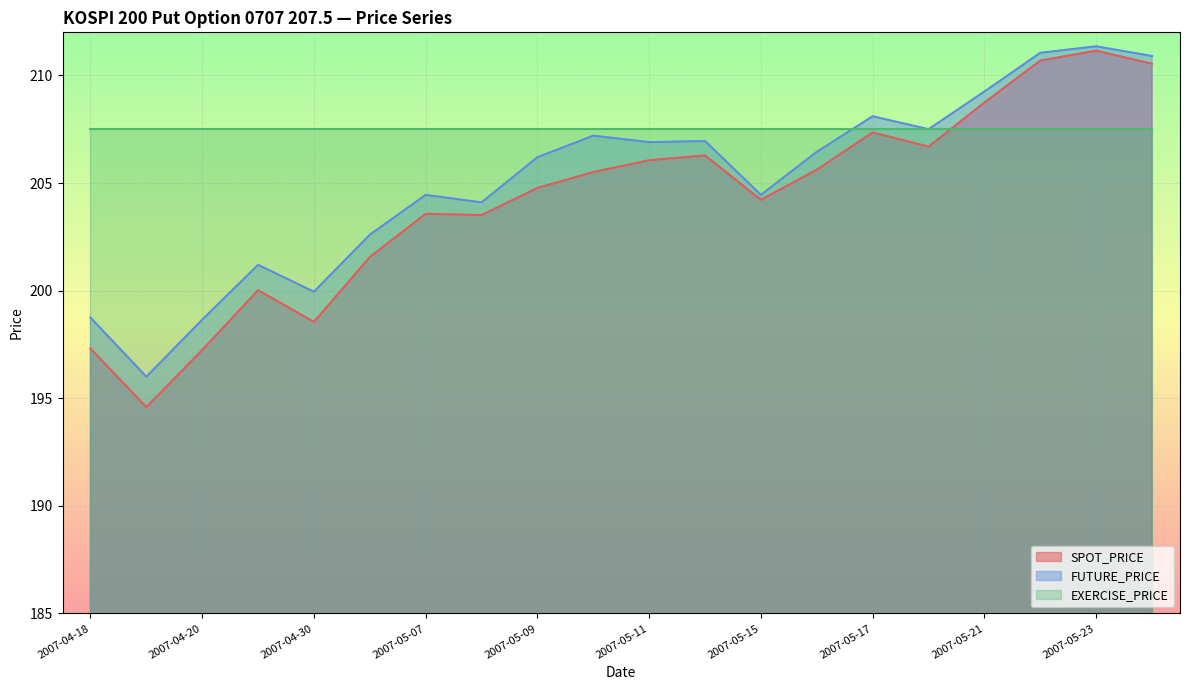

Rank the series by their average value, from highest to lowest.

EXERCISE_PRICE, FUTURE_PRICE, SPOT_PRICE